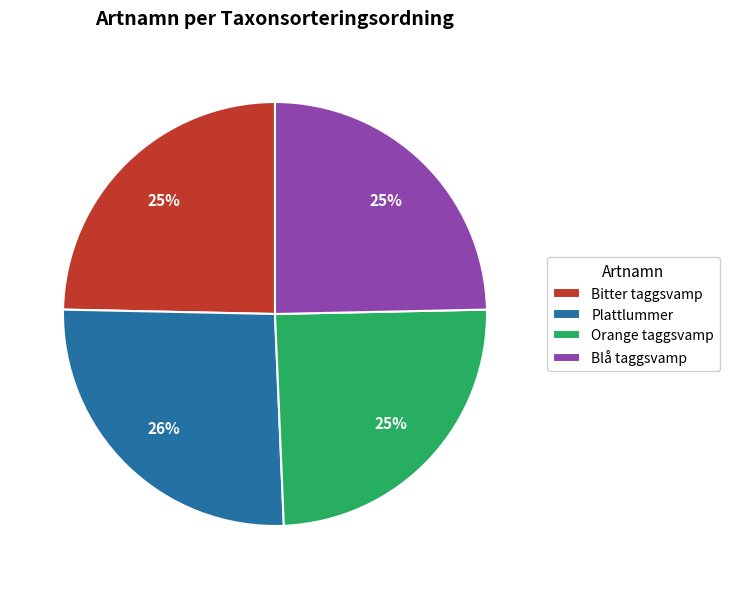

To the nearest percent, what is the average slice percentage?

25%